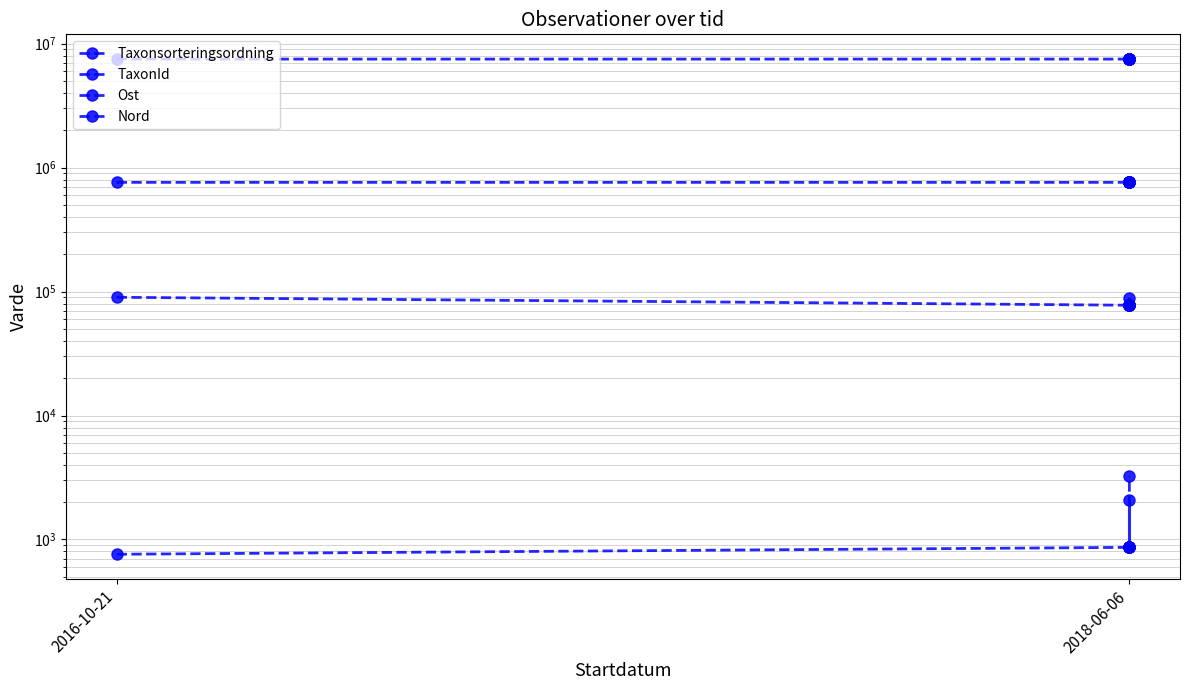

In Nord, how many points are lower than both neighbors (excluding endpoints)?

2